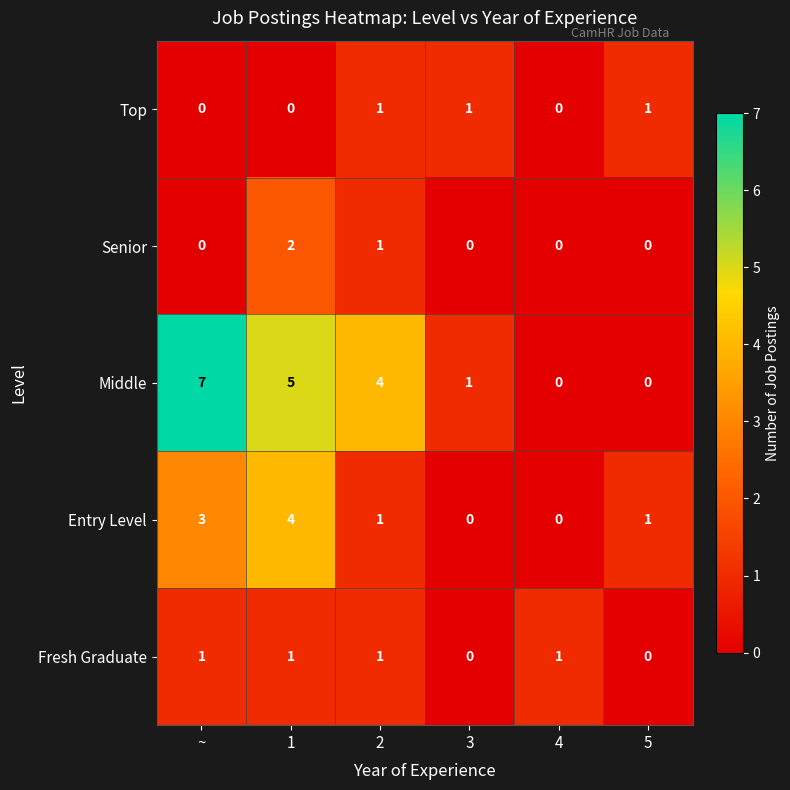

Which series changed the most between 1 and 4?

Middle